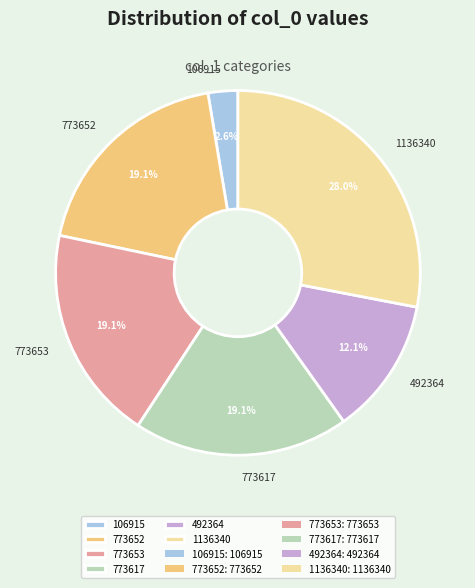

Which slice is the largest?

1136340